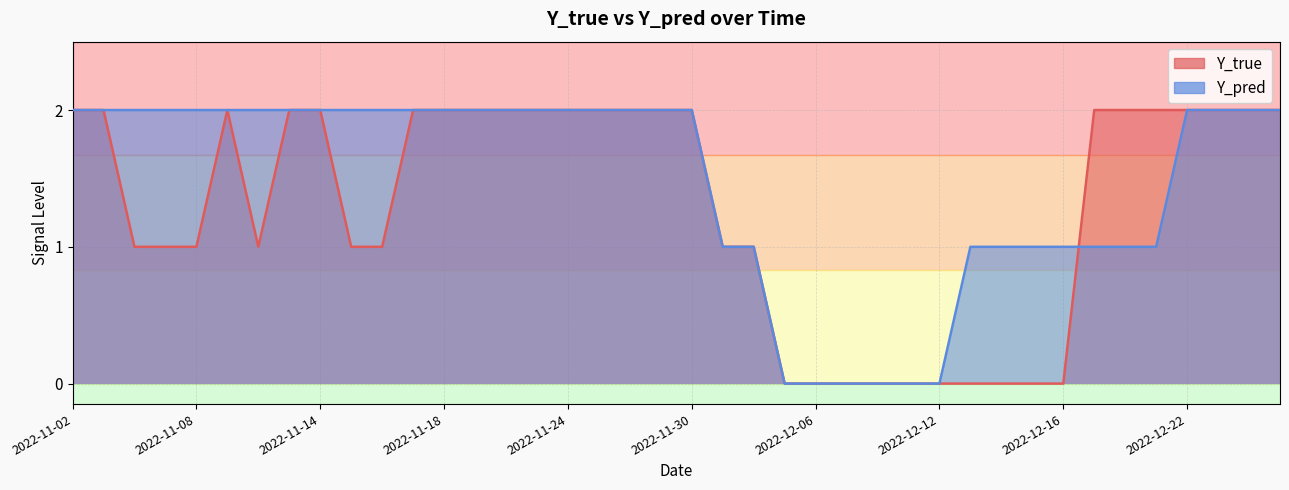

How many intersections are there between Y_pred and Y_true?

1